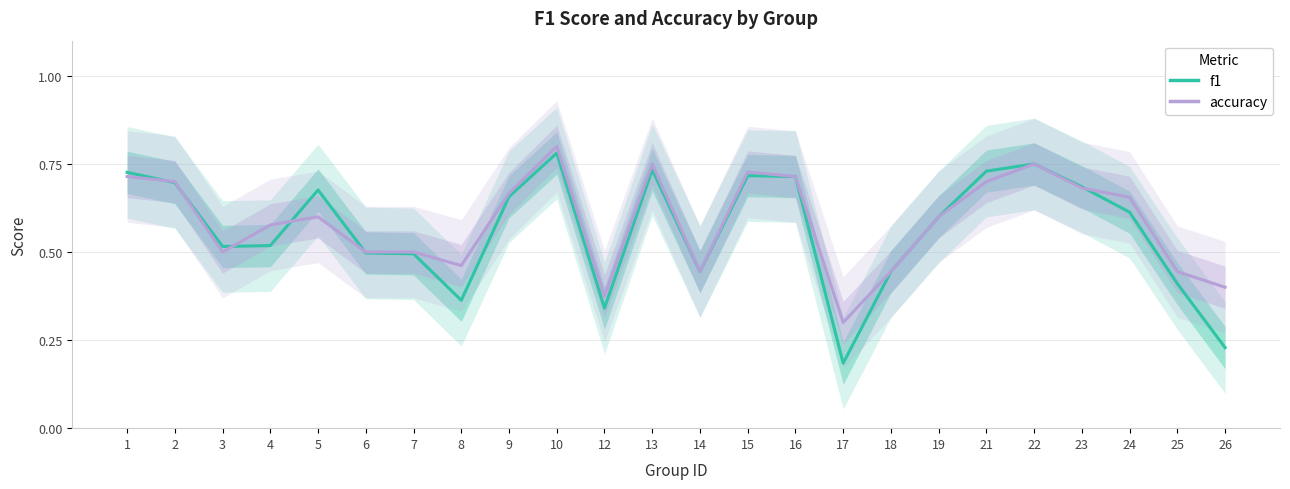

What is the highest value of the f1 series?

0.8